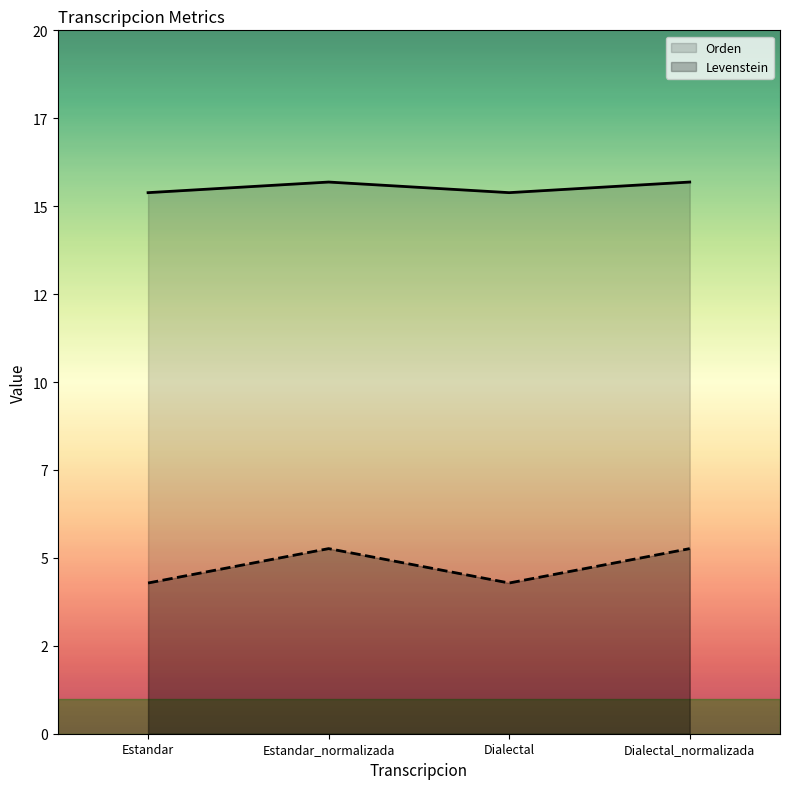

What is the label of the 3rd point from the left?

Dialectal